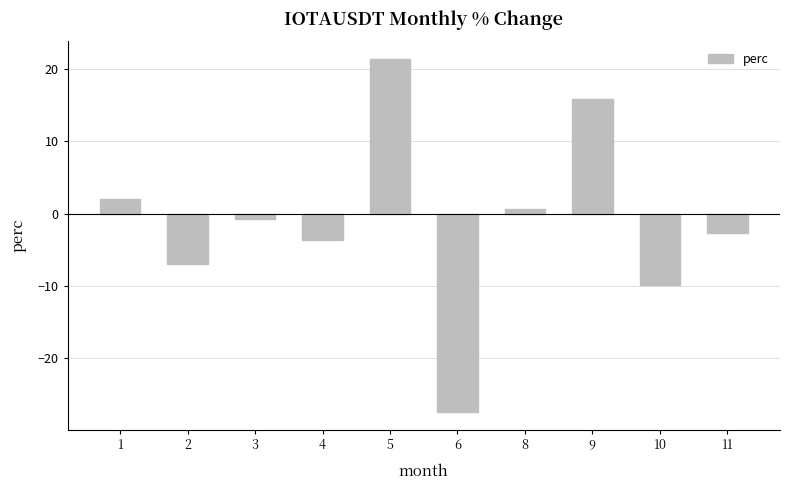

Reading right to left, extract all data points from this chart.

-2.7	-9.9	15.9	0.6	-27.5	21.4	-3.7	-0.7	-7.0	2.0